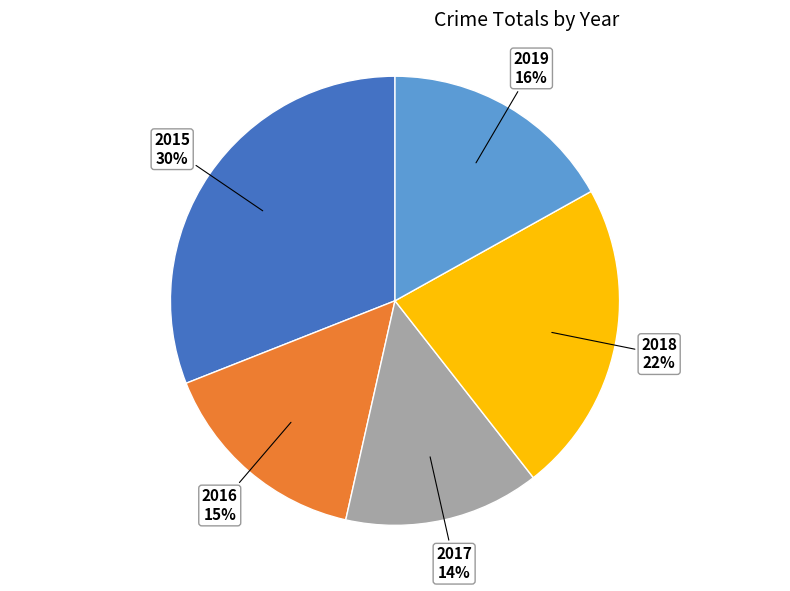

Which category has the smallest portion of the pie?

2017